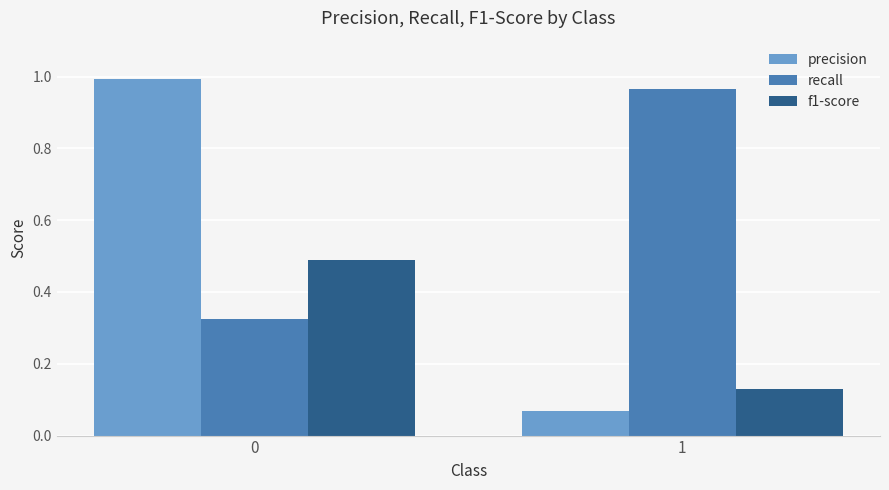

Is it true that f1-score equals 0.8 at 0?

False